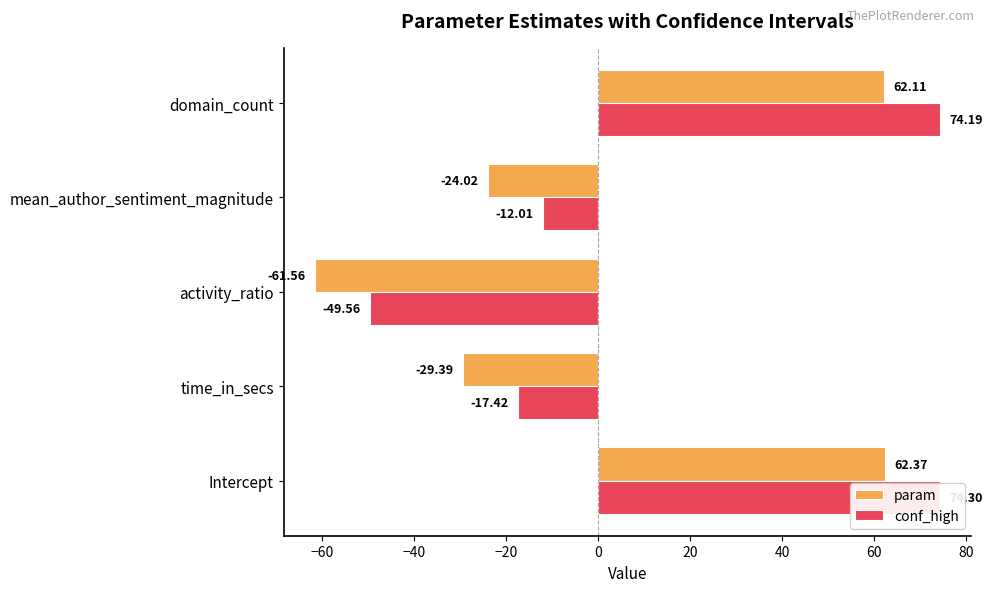

How many data points in conf_high are above -12?

2